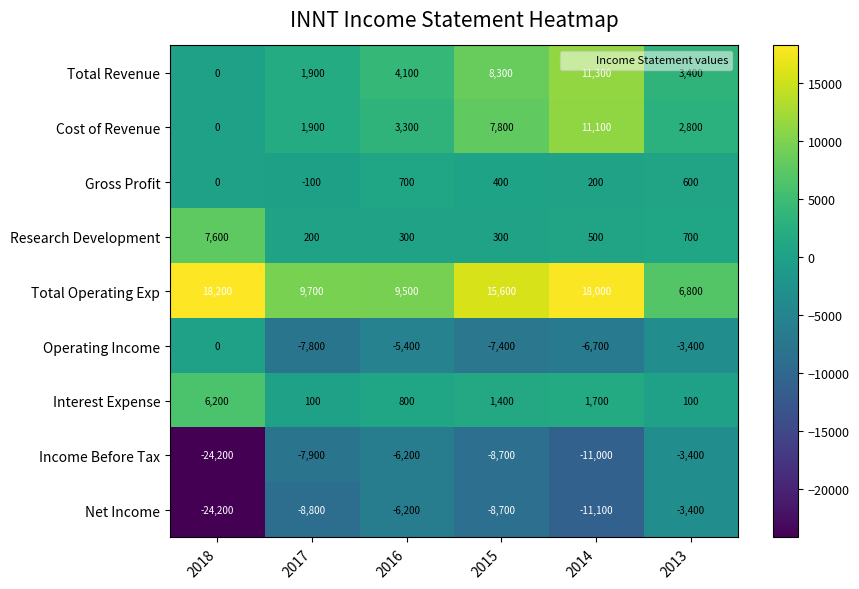

Count the number of data series in this chart.

9